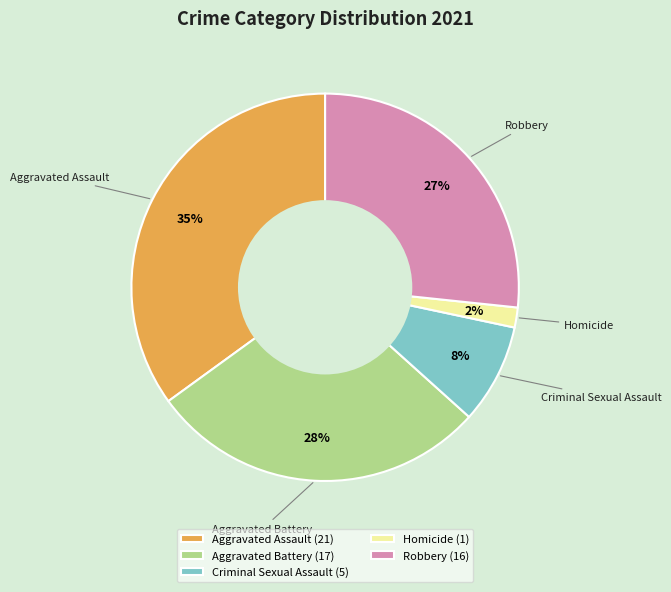

How many segments does this pie chart have?

5